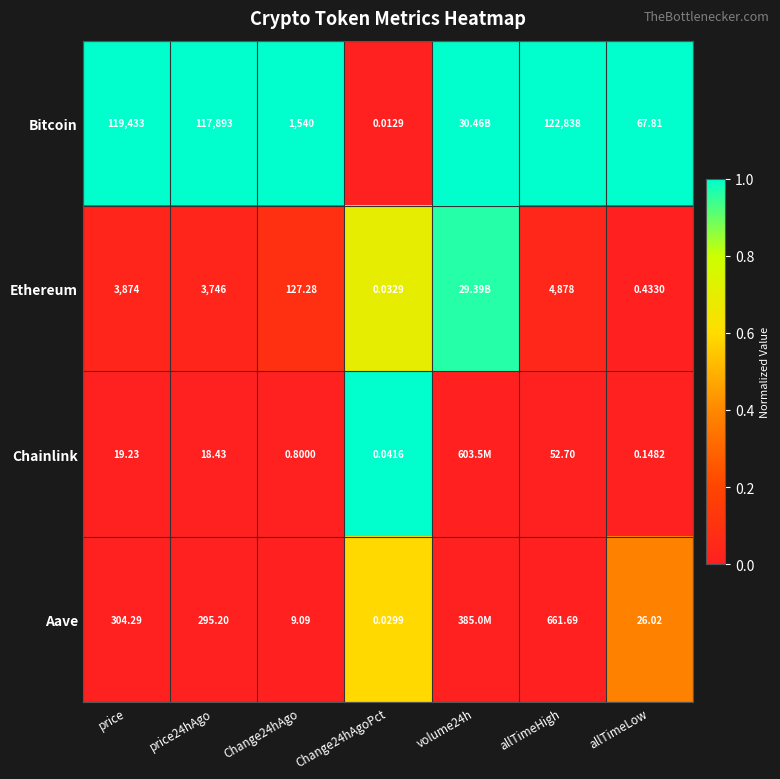

Rank the series at price24hAgo from lowest to highest value.

Chainlink, Aave, Ethereum, Bitcoin